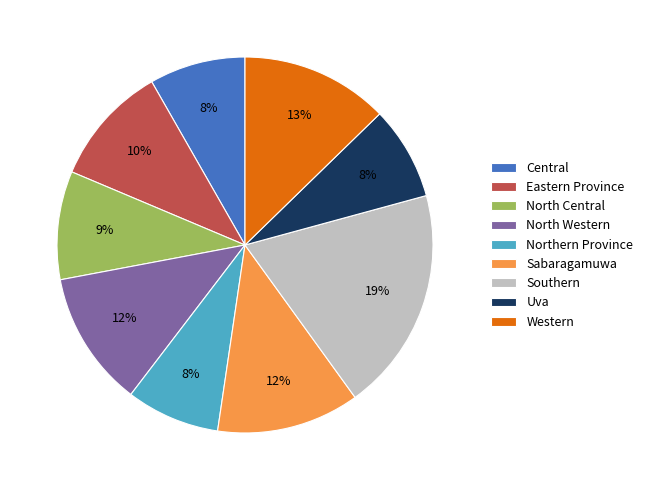

Count the number of slices in the pie.

9